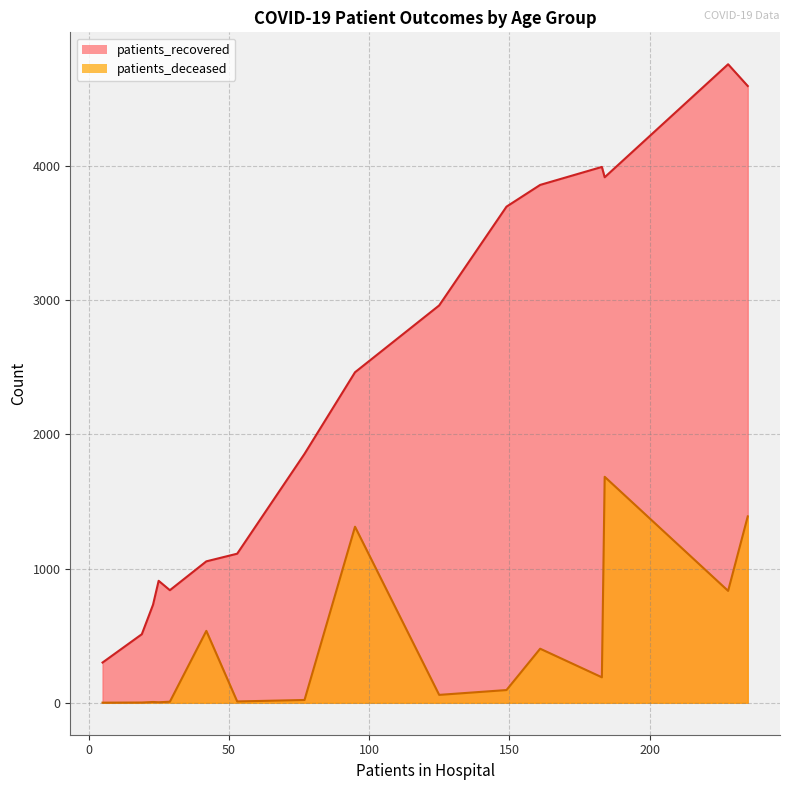

Does the chart have visible grid lines?

Yes